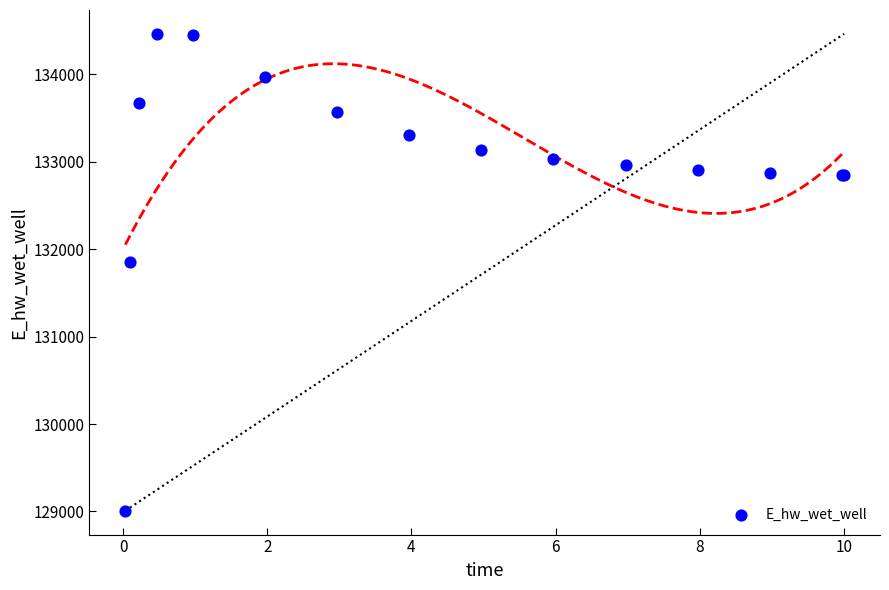

What Y value in the scatter plot is closest to 131735?

131853.6